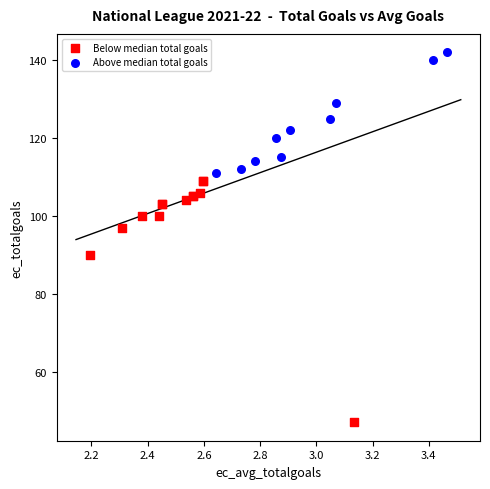

Which series contains the highest Y value?

Above median total goals